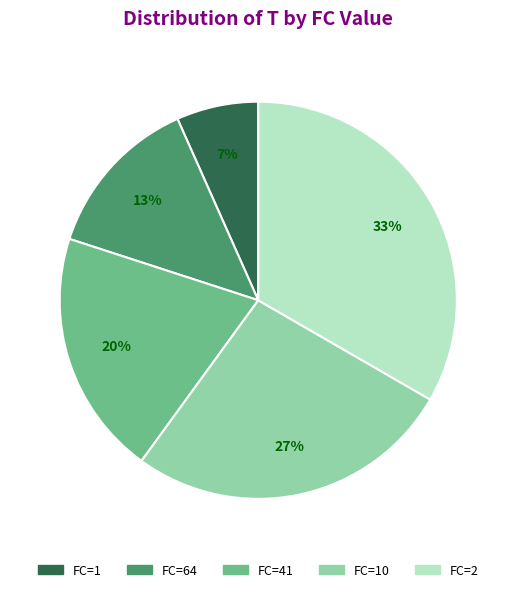

To the nearest percent, what is the average slice percentage?

20%